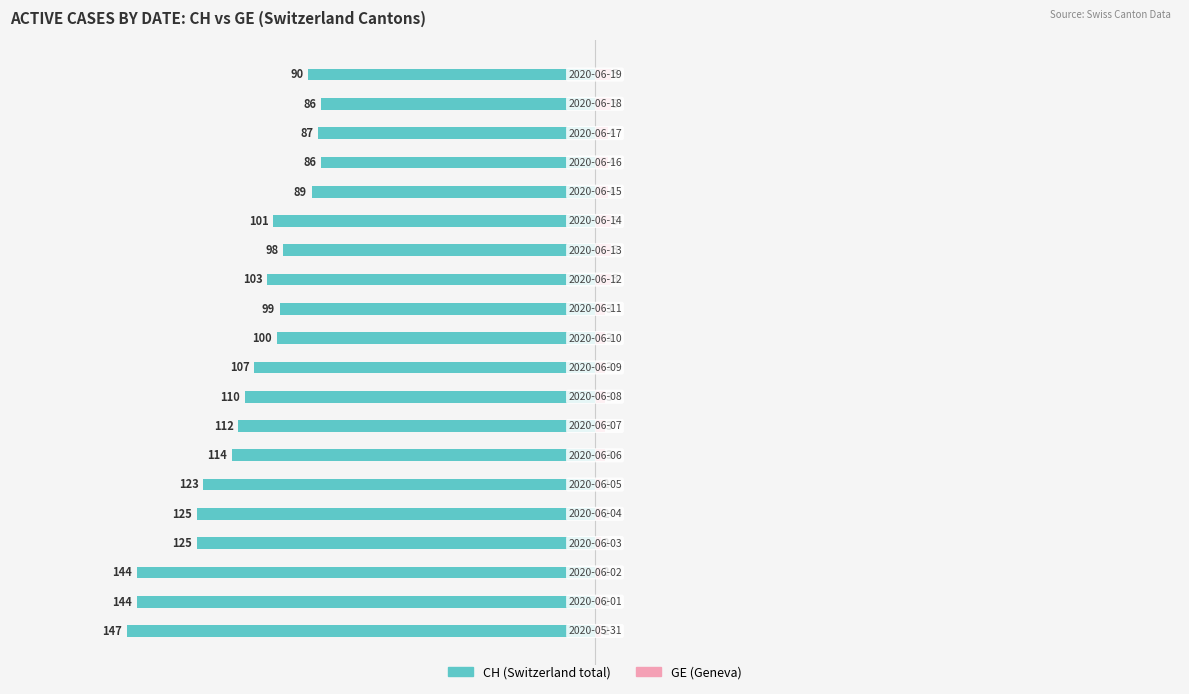

Is it true that CH (Switzerland total) equals -103 at 12?

True